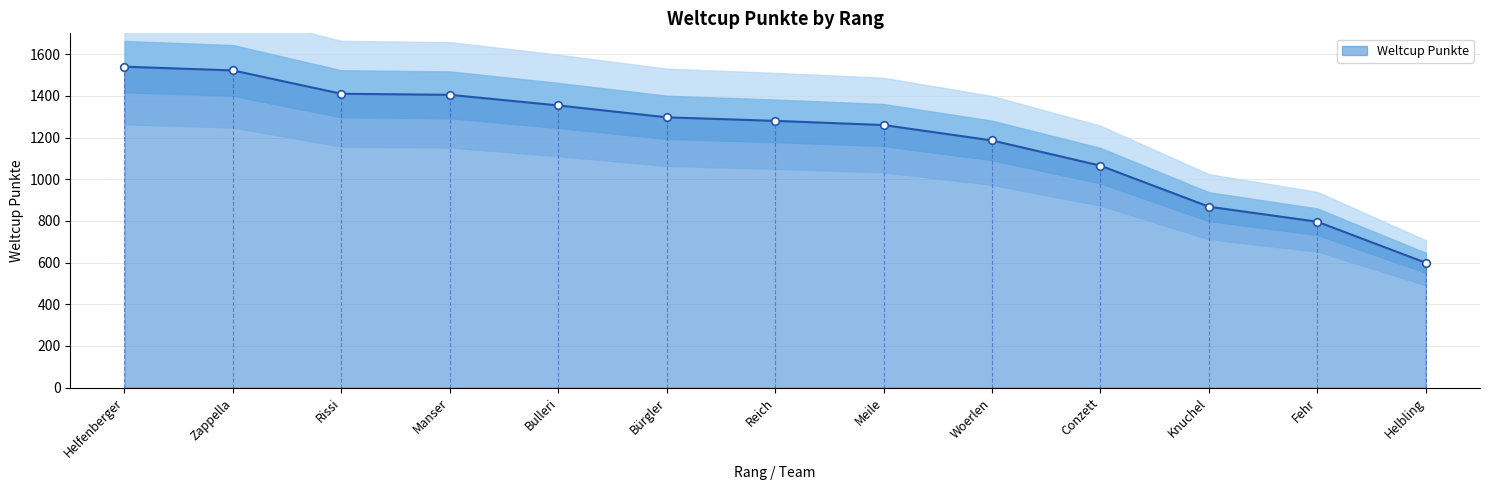

The Weltcup Punkte series shows 1297 at Bürgler. True or false?

True